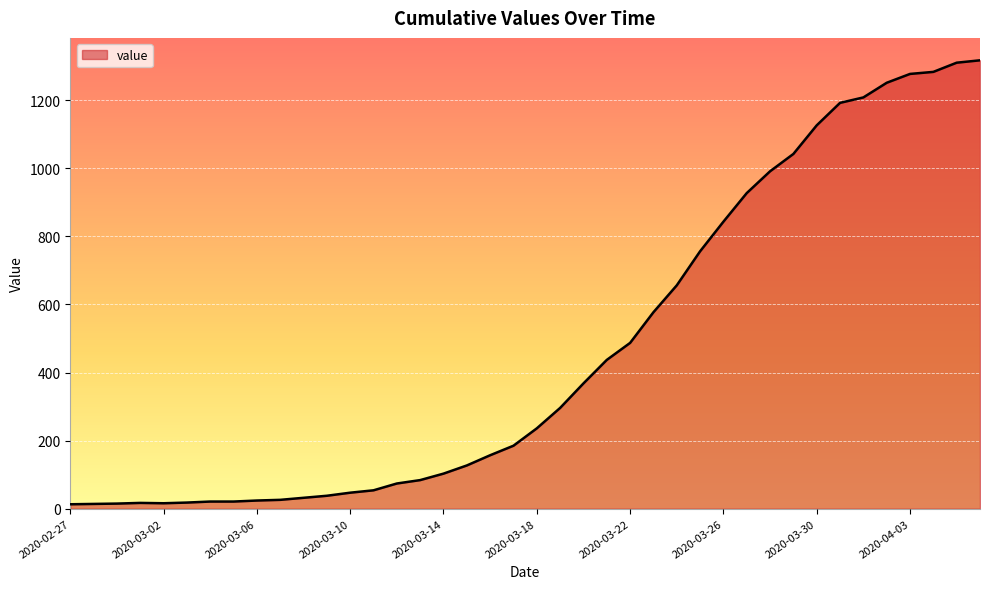

What is the maximum value shown in the chart?

1317